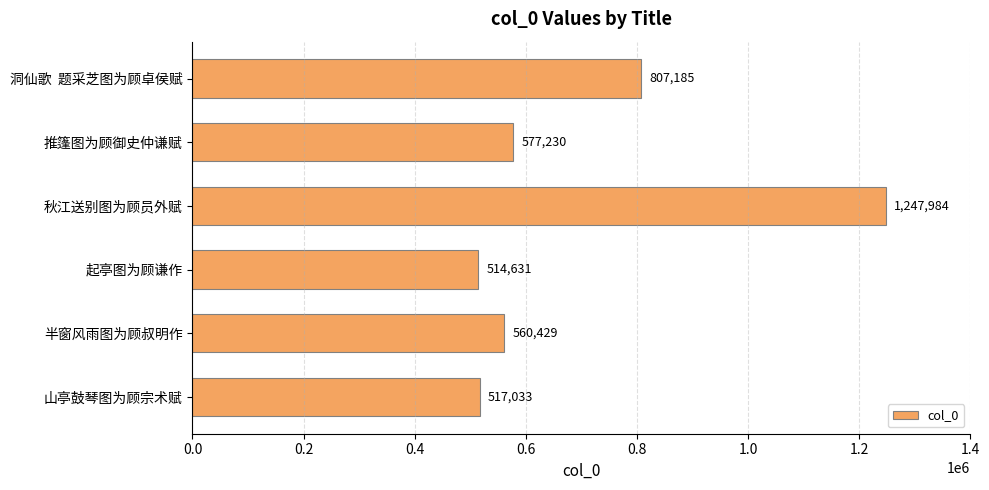

The chart shows a value of 517033 at 山亭鼓琴图为顾宗术赋. True or false?

True